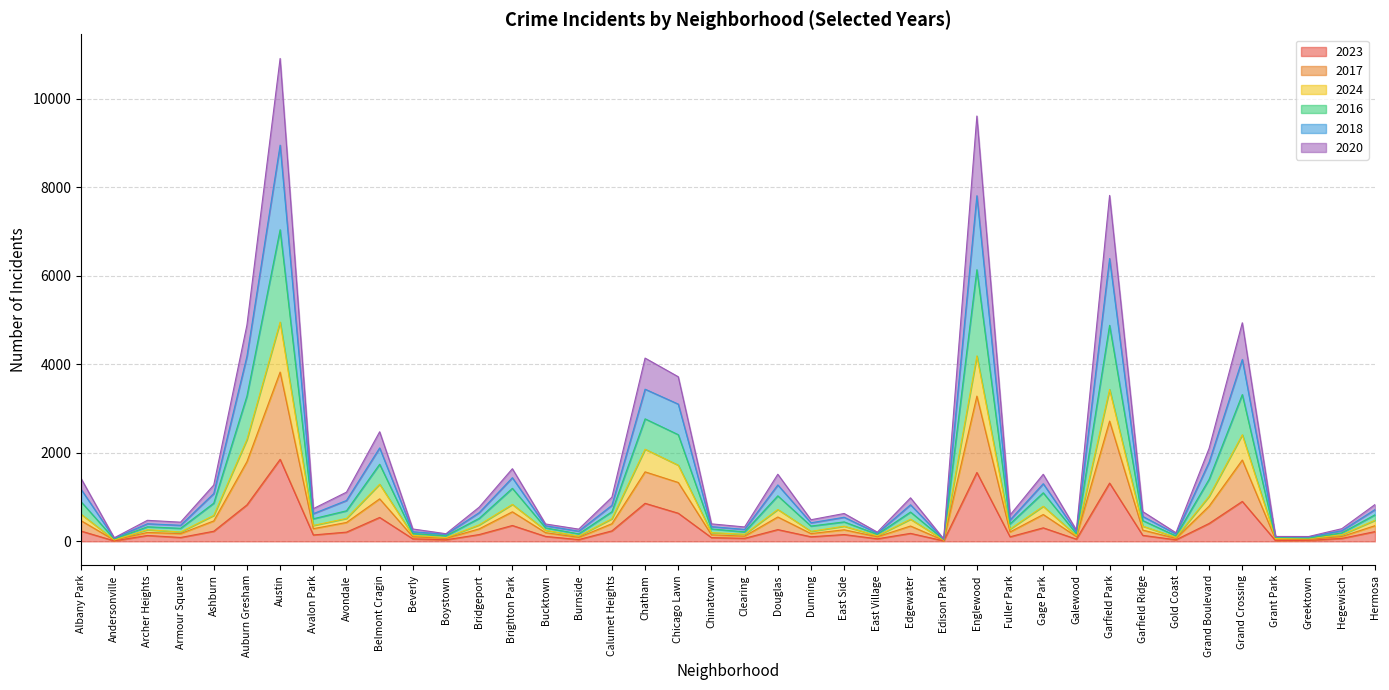

What is the lowest value of the 2020 series?

22